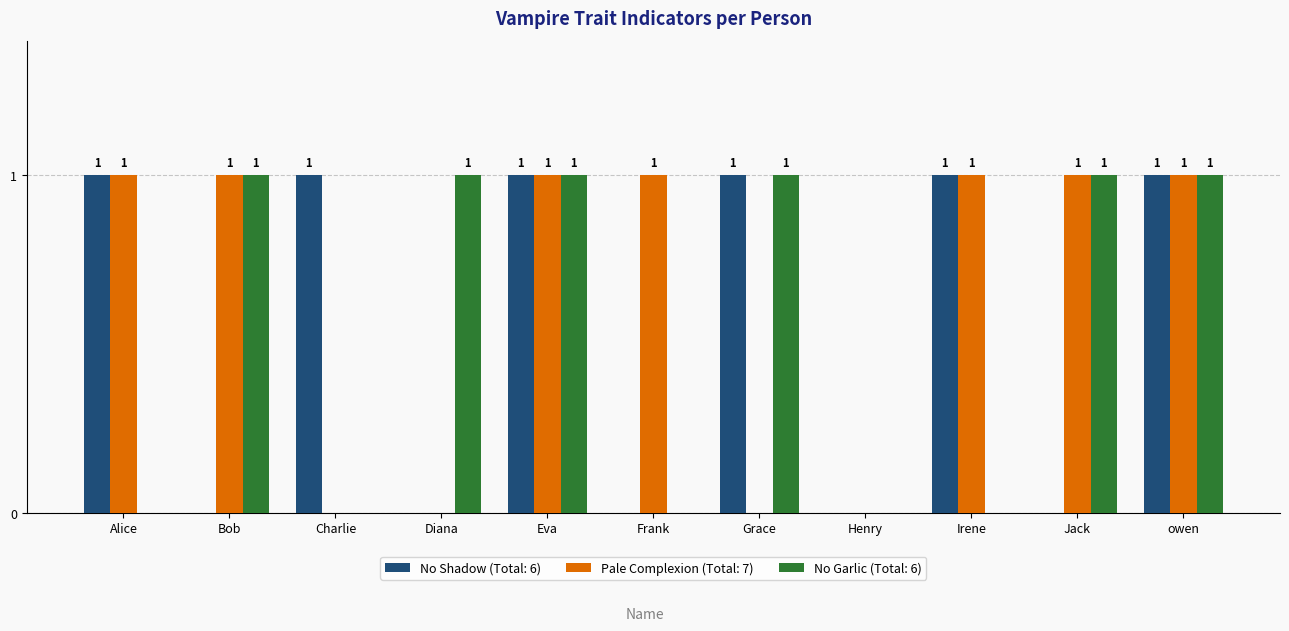

Count the number of categories in the chart.

11